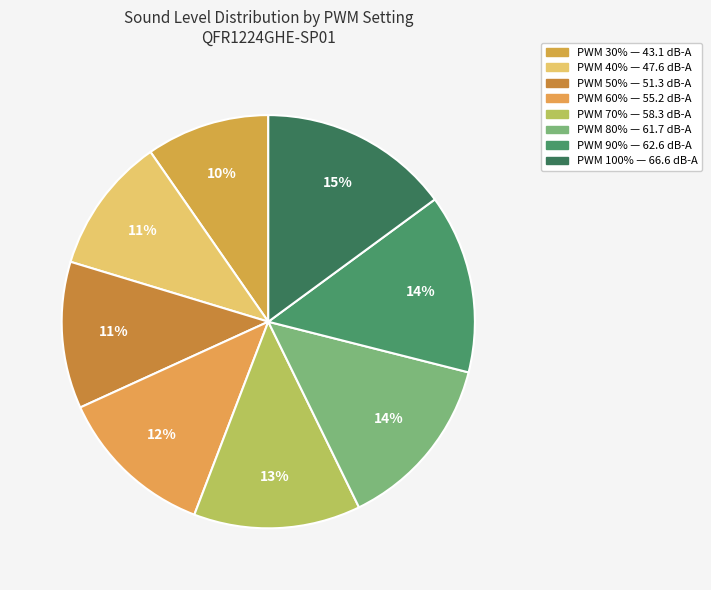

Count the number of slices in the pie.

8